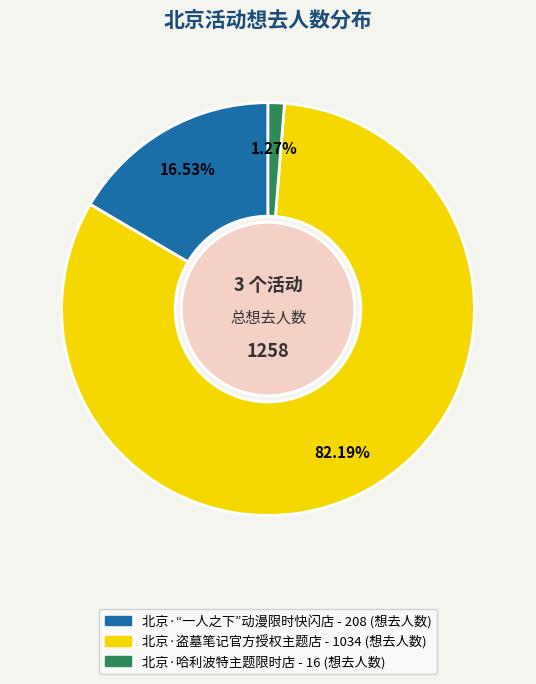

Is the sum of 北京·盗墓笔记官方授权主题店 and 北京·“一人之下”动漫限时快闪店 greater than half?

Yes